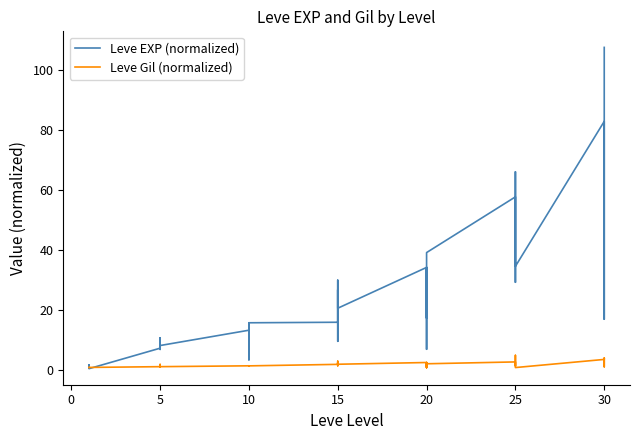

Does the chart display data point markers on the line(s)?

No